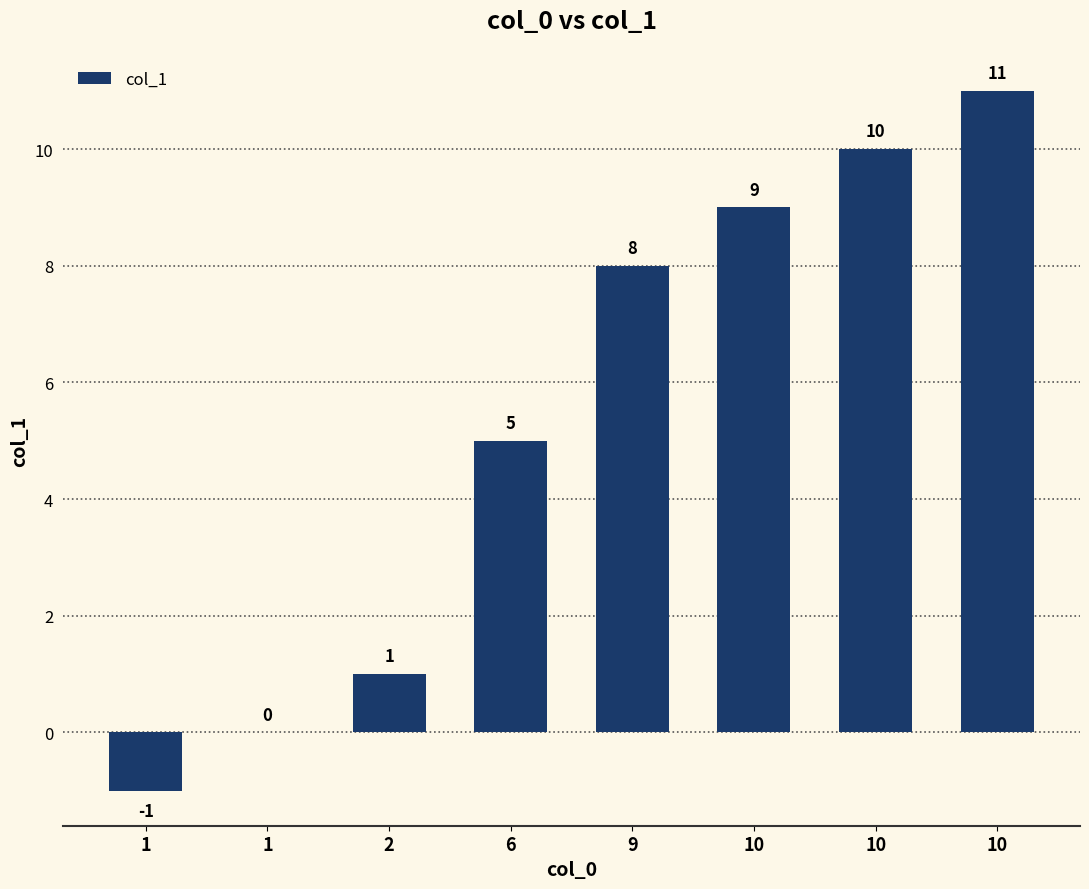

How many distinct data groups are displayed?

1